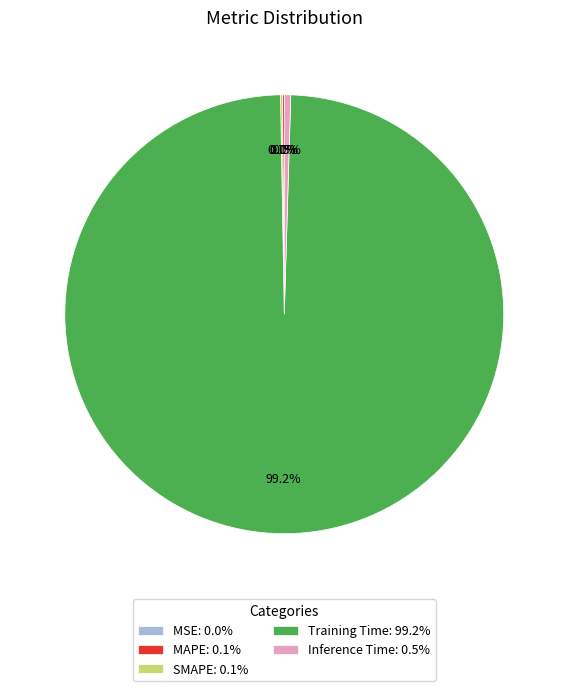

Does any single category account for the majority?

Yes